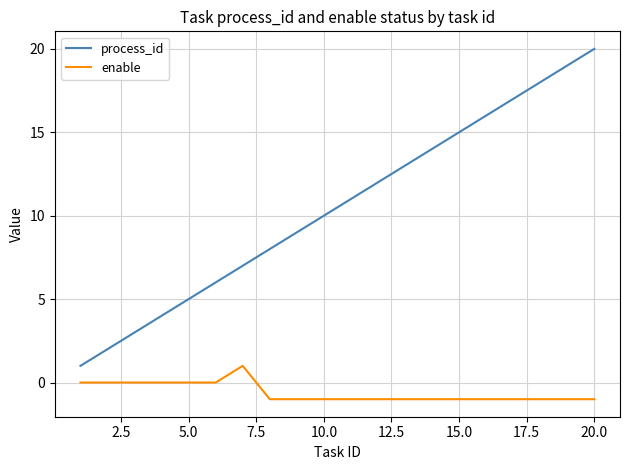

True or false: process_id has more than 0 interior local peaks.

False